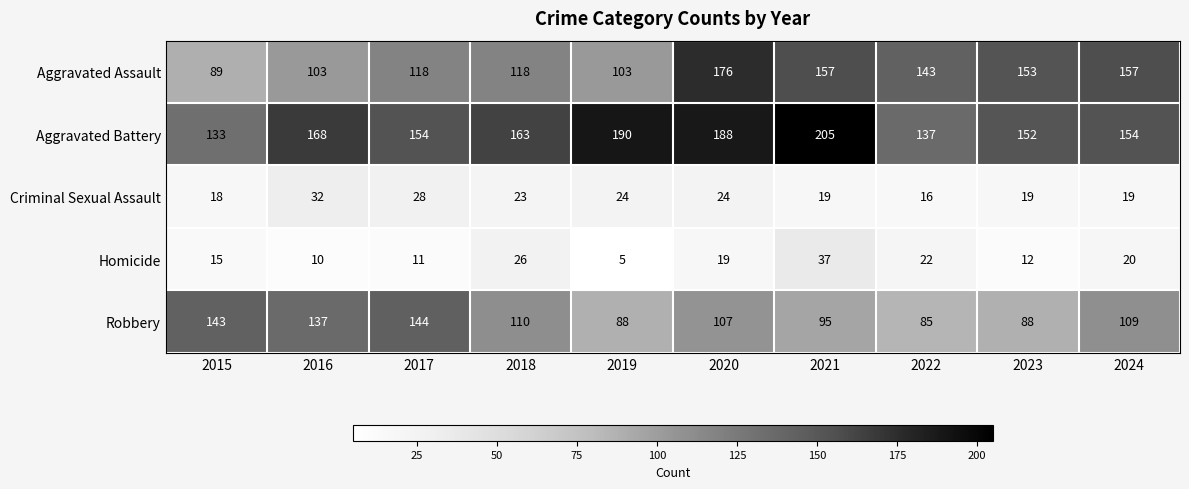

Rank the series by their maximum value, from lowest to highest.

Criminal Sexual Assault, Homicide, Robbery, Aggravated Assault, Aggravated Battery